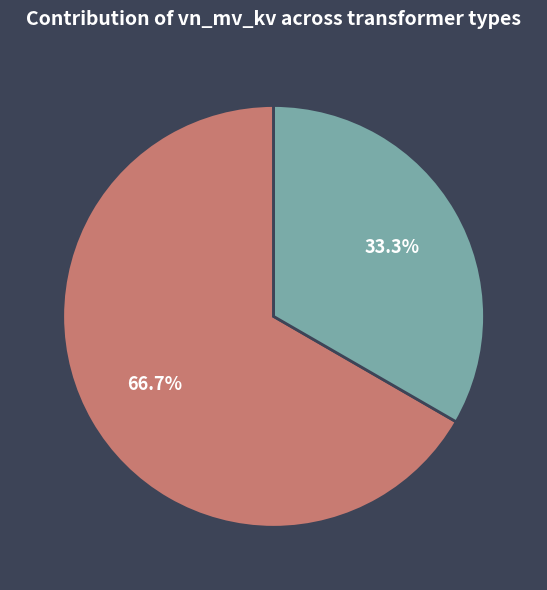

Does any single category account for the majority?

Yes